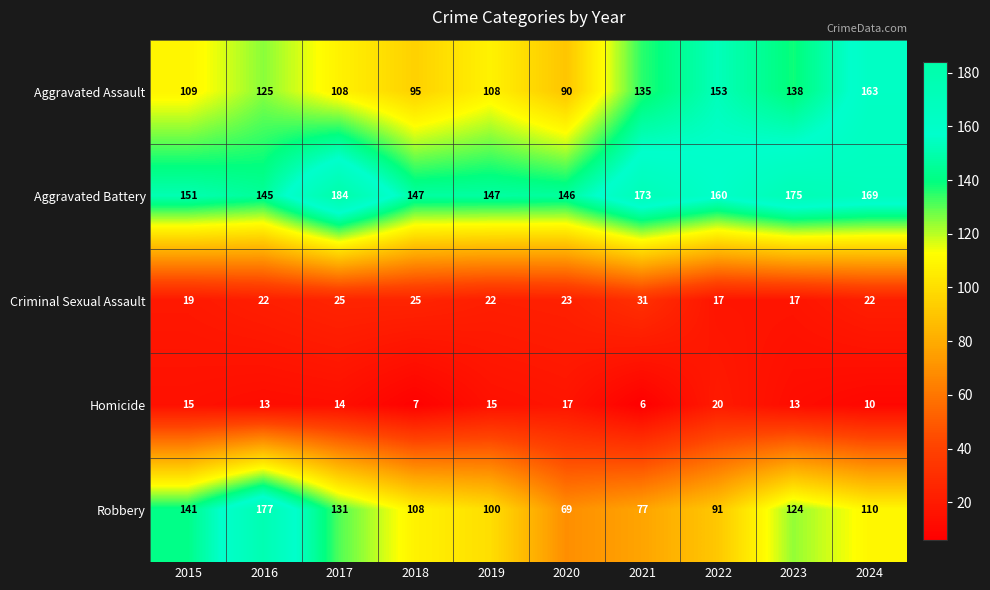

The Homicide series shows 10 at 2024. True or false?

True